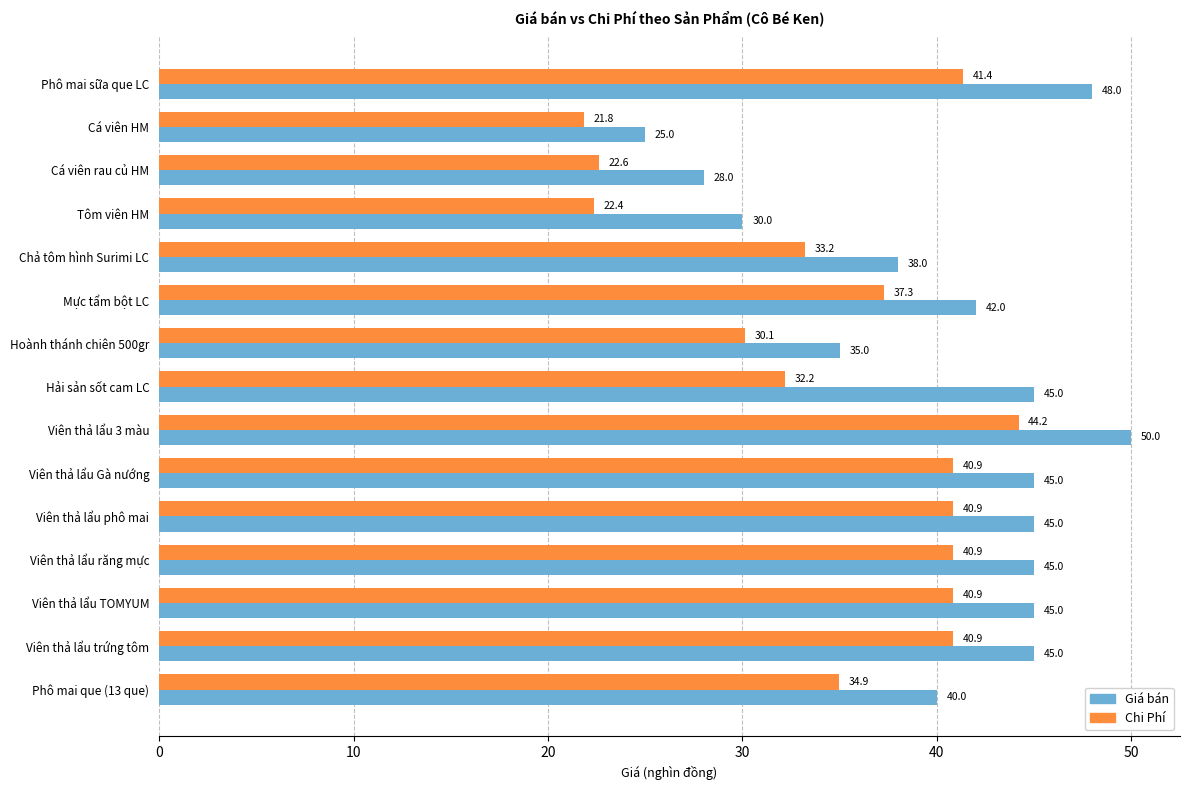

What is the total value across all series at Cá viên HM?

46.8